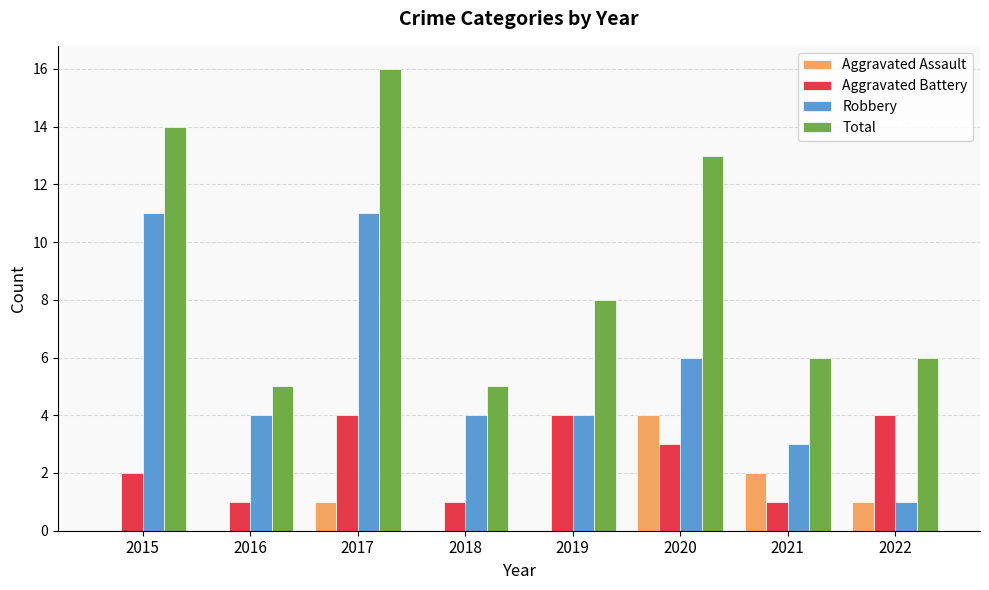

Reading left to right, list all the values displayed in this chart.

Aggravated Assault: 2015=0	2016=0	2017=1	2018=0	2019=0	2020=4	2021=2	2022=1
Aggravated Battery: 2015=2	2016=1	2017=4	2018=1	2019=4	2020=3	2021=1	2022=4
Robbery: 2015=11	2016=4	2017=11	2018=4	2019=4	2020=6	2021=3	2022=1
Total: 2015=14	2016=5	2017=16	2018=5	2019=8	2020=13	2021=6	2022=6